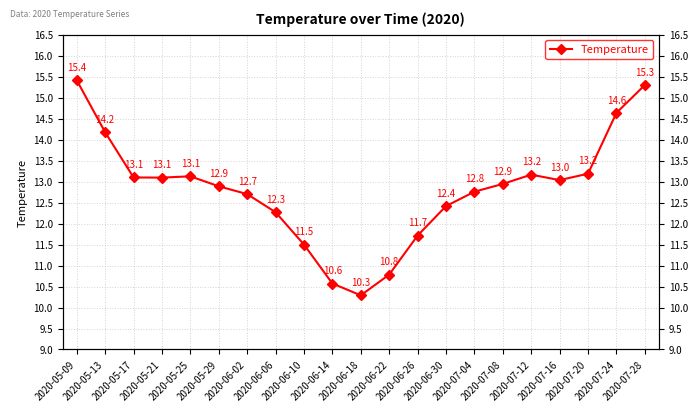

True or false: the data shows 10.1 at 2020-07-28.

False